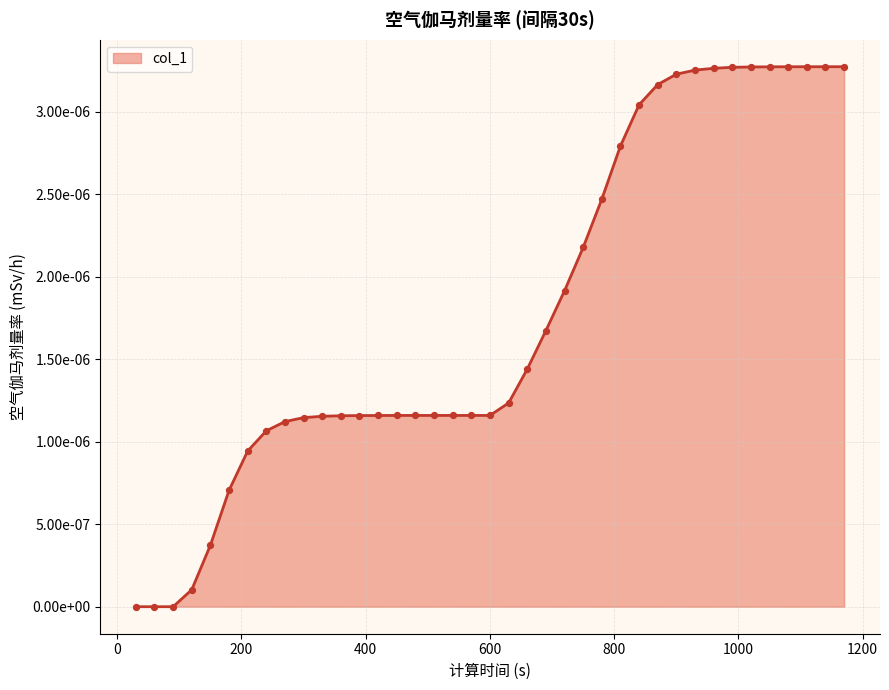

Does the chart have visible grid lines?

Yes